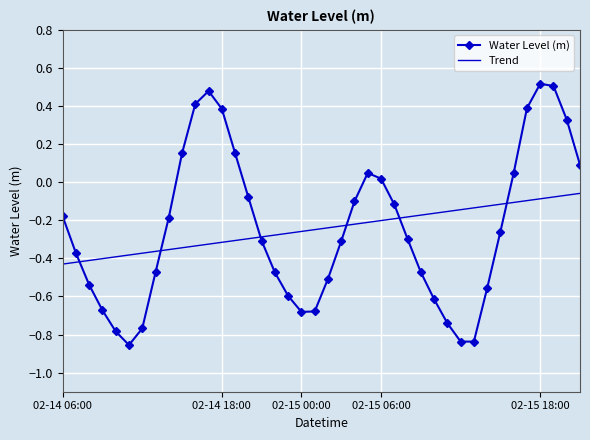

Which series has the widest spread of values?

Water Level (m)